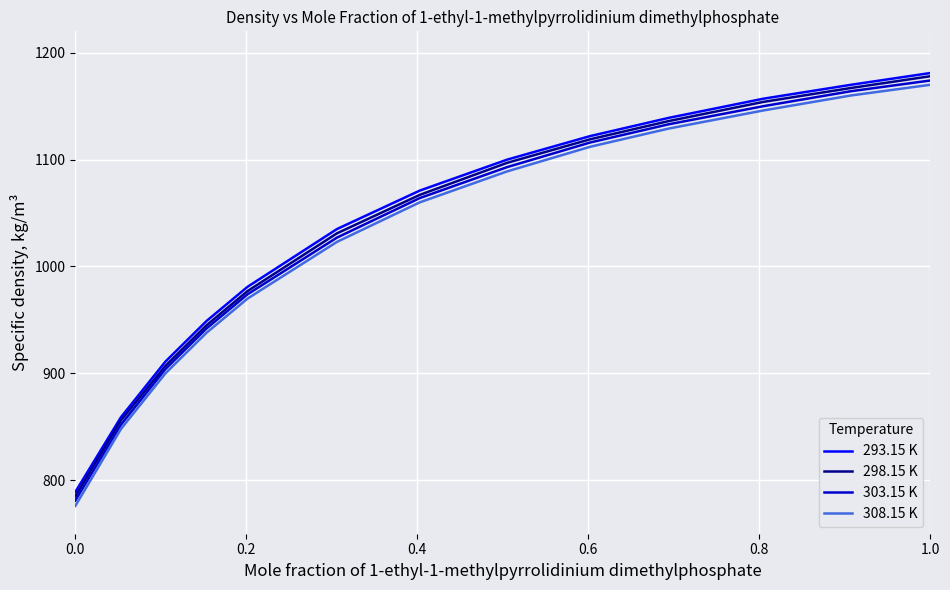

What is the minimum value shown in the chart?

776